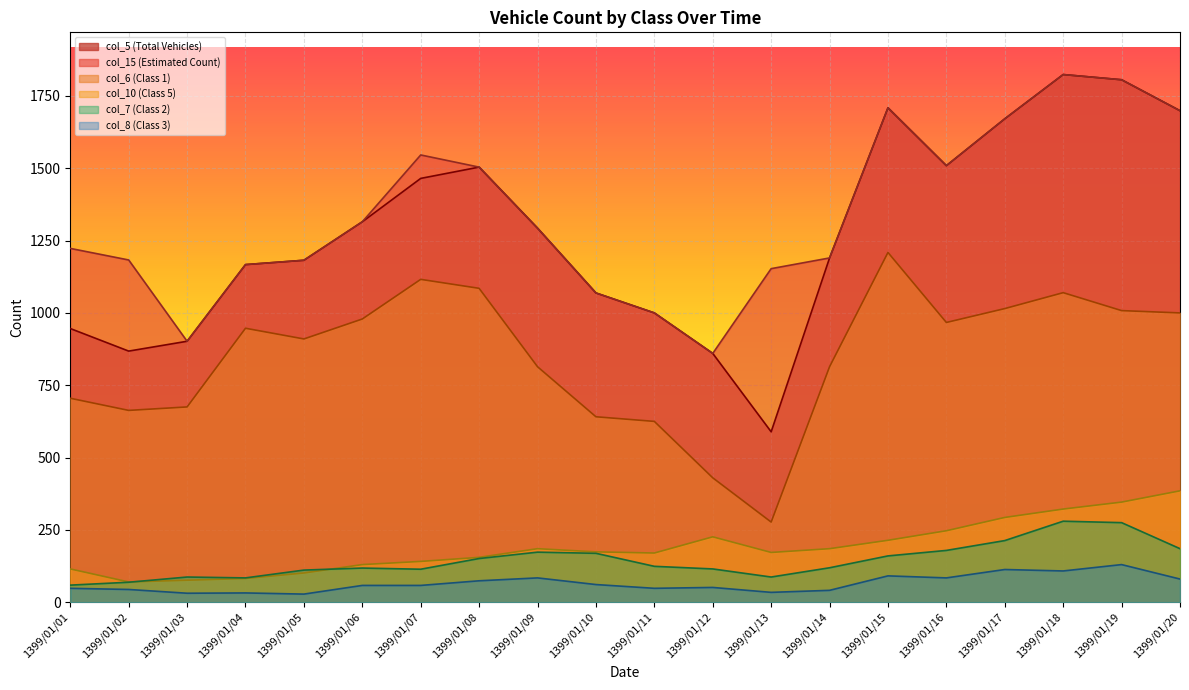

Which series has the largest total across all categories?

col_15 (Estimated Count)